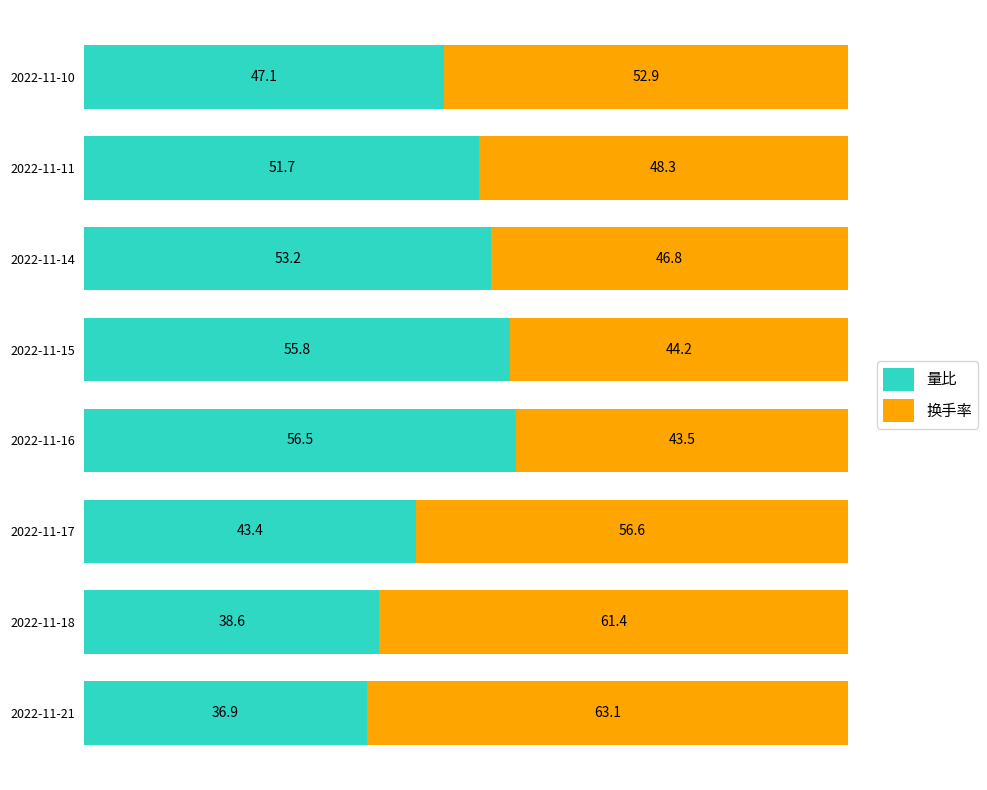

What is the total value across all series at 2022-11-18?

100.0